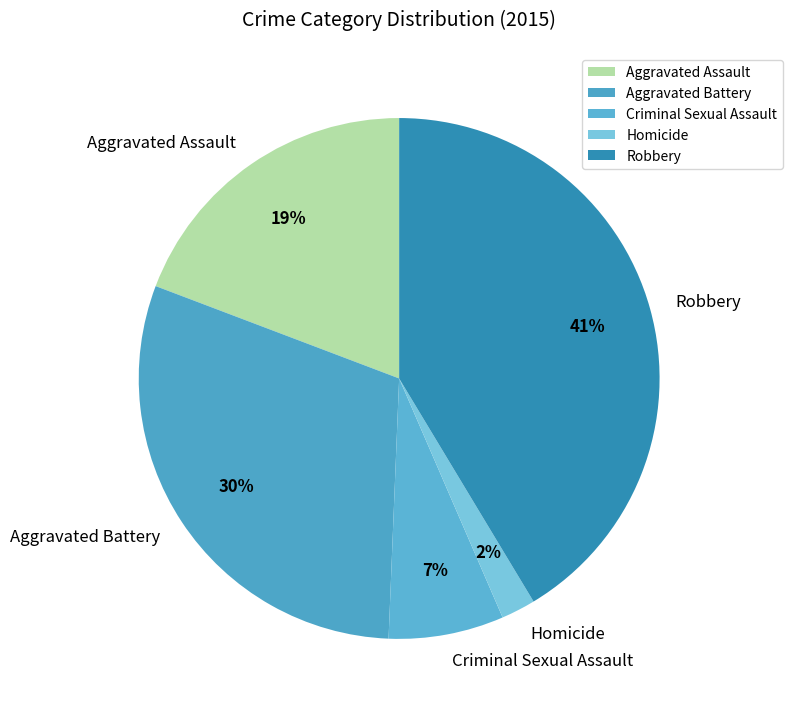

To the nearest percent, what is the difference between the largest and smallest slice percentages?

39%